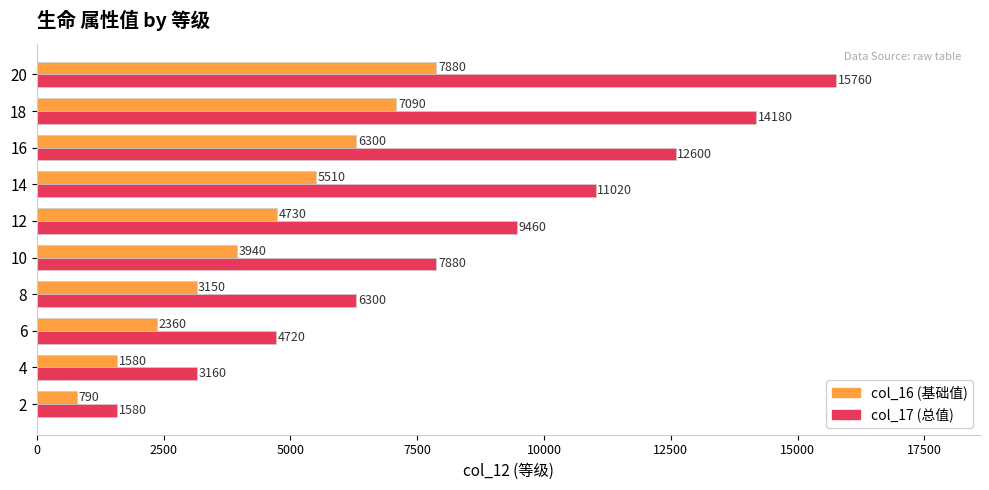

The col_16 (基础值) series shows 5125 at 20. True or false?

False